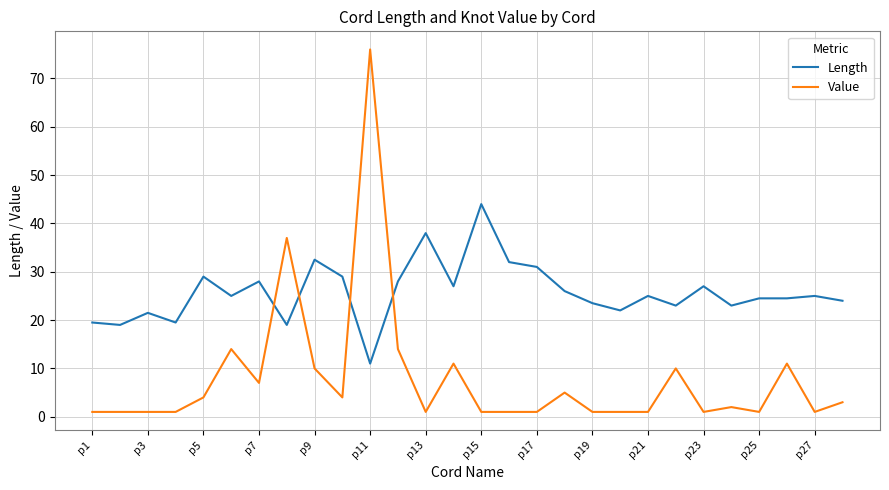

Does the chart display data point markers on the line(s)?

No